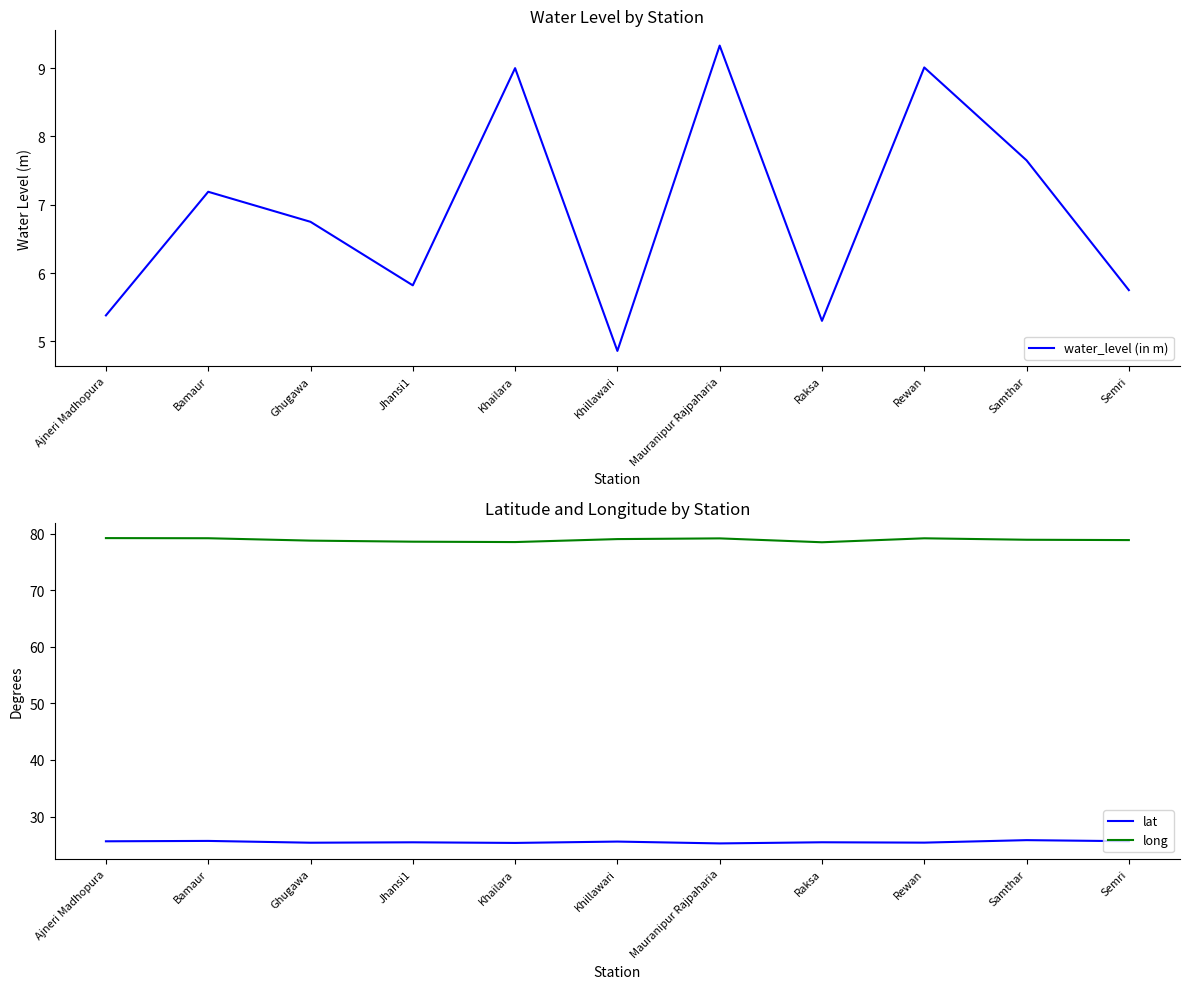

The lat series shows 17.2 at Samthar. True or false?

False